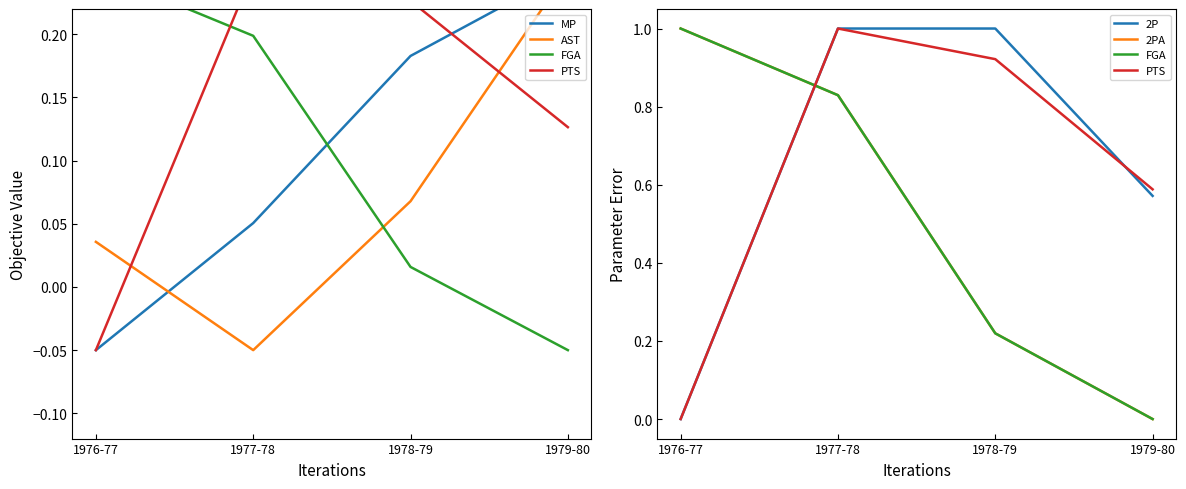

Which series has the largest range (max minus min)?

PTS